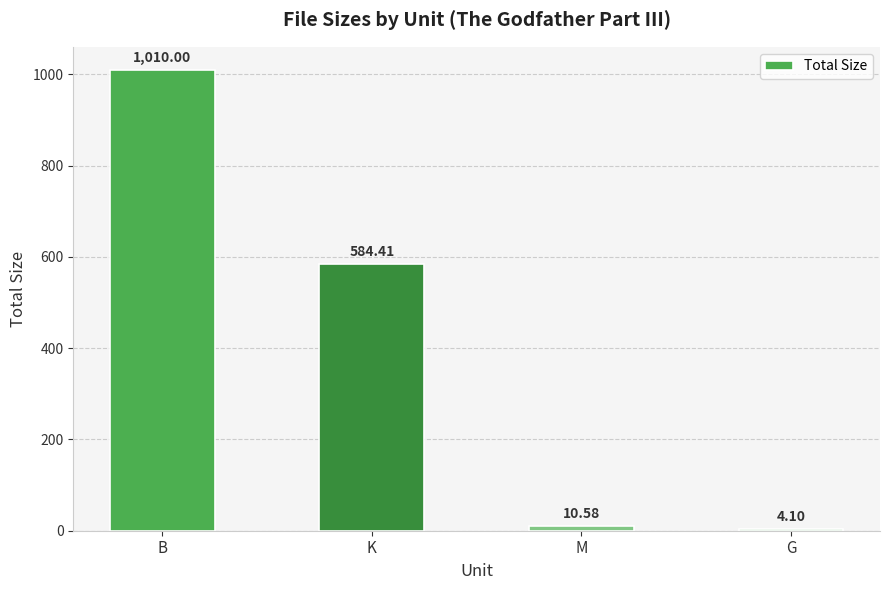

Reading left to right, transcribe all the data shown in this chart.

1010.0	584.4	10.6	4.1